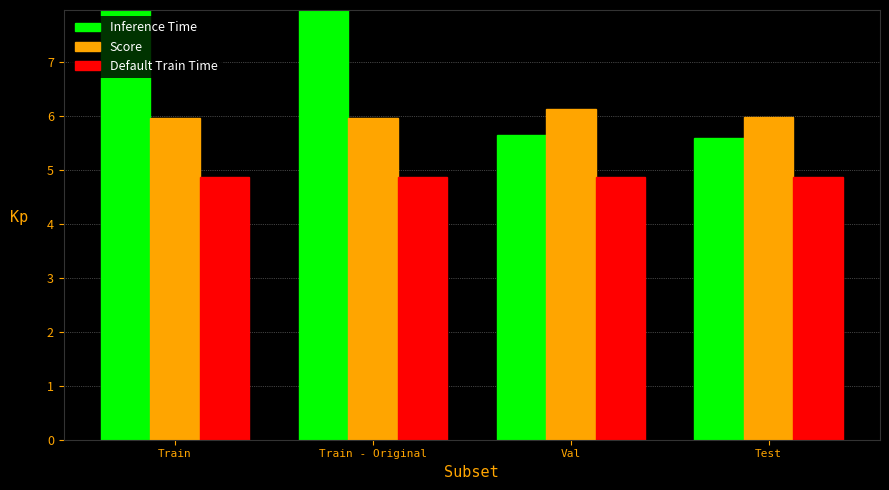

Is it true that Score equals 9.7 at Train - Original?

False